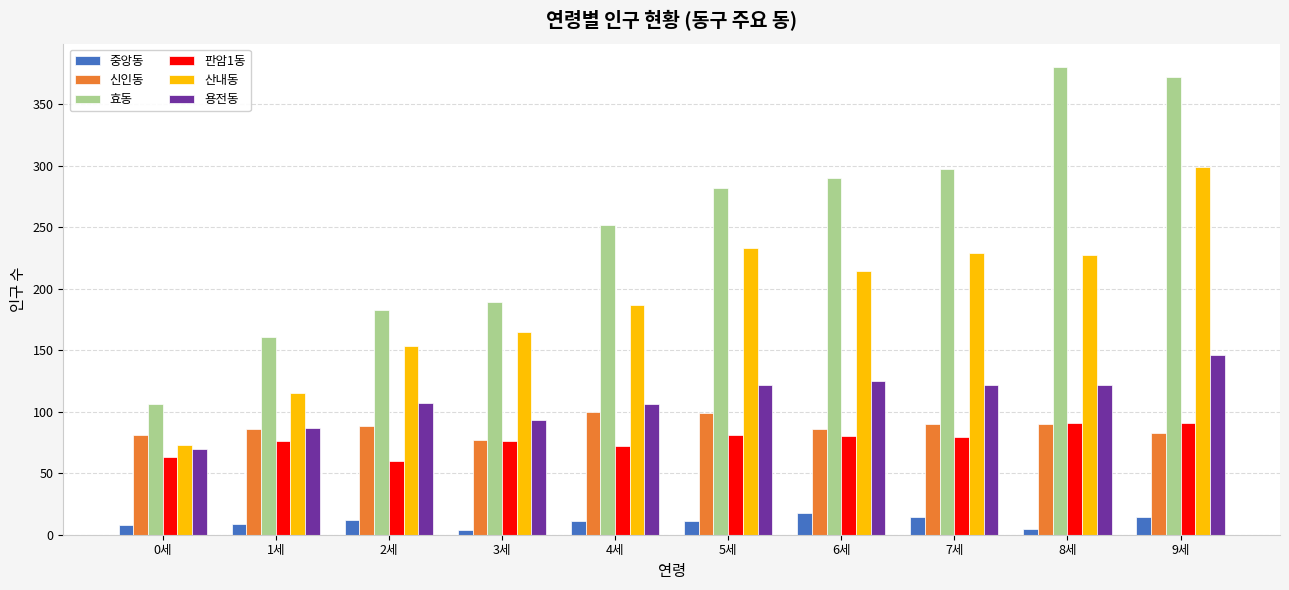

List the series in order of their peak value, lowest first.

중앙동, 판암1동, 신인동, 용전동, 산내동, 효동